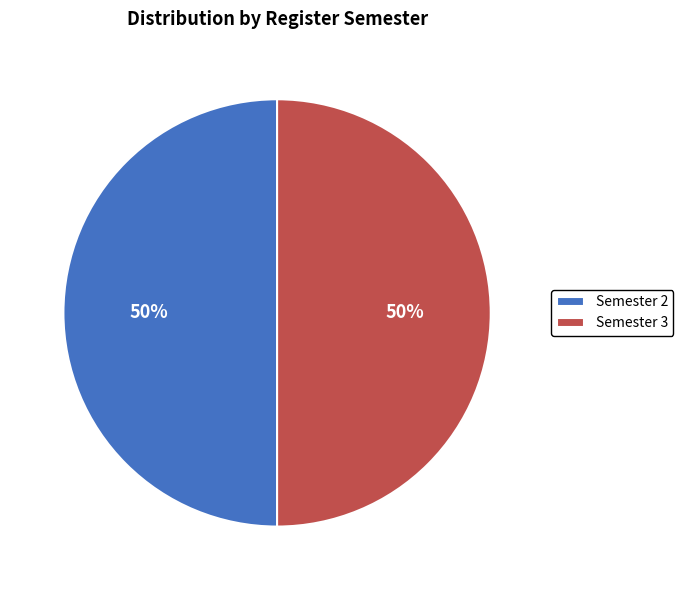

What is the ratio of the value at Semester 3 to the value at Semester 2?

1.0